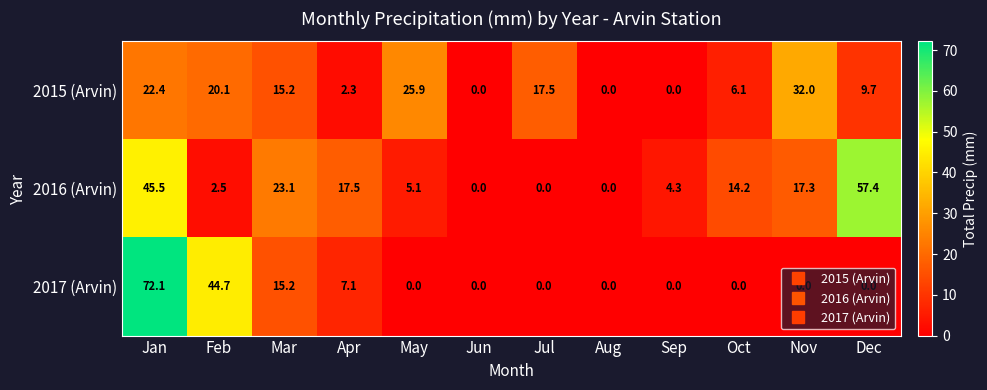

Which series has the largest range (max minus min)?

2017 (Arvin)